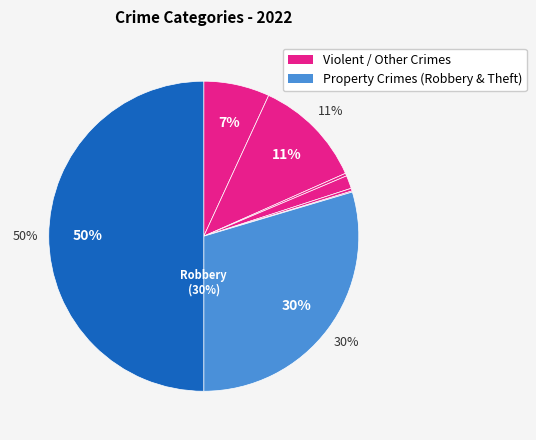

Is the sum of Burglary and Homicide greater than half?

No